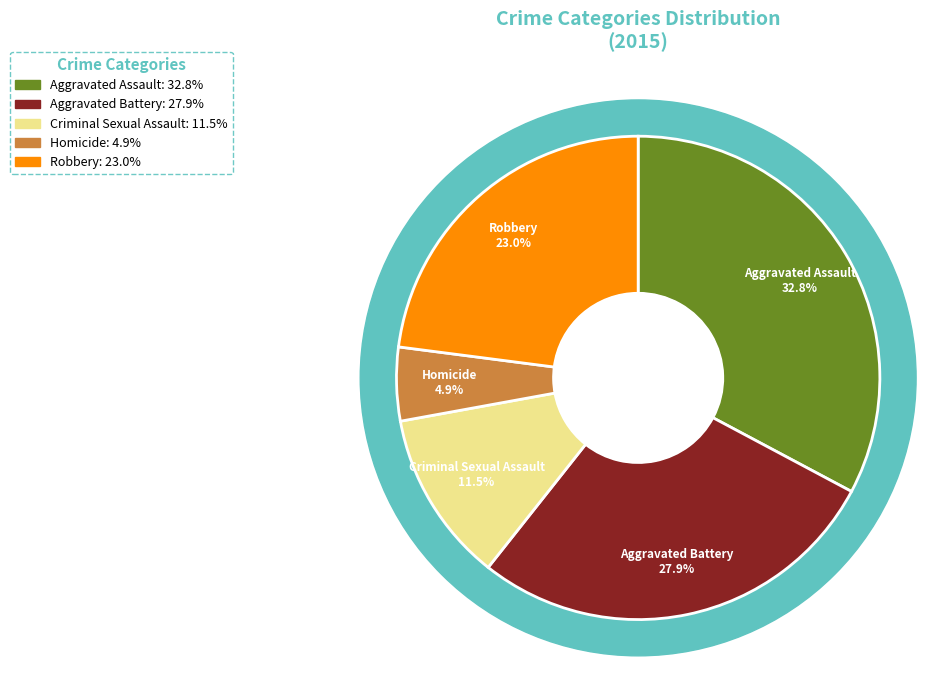

True or false: Robbery accounts for 23% of the total.

True